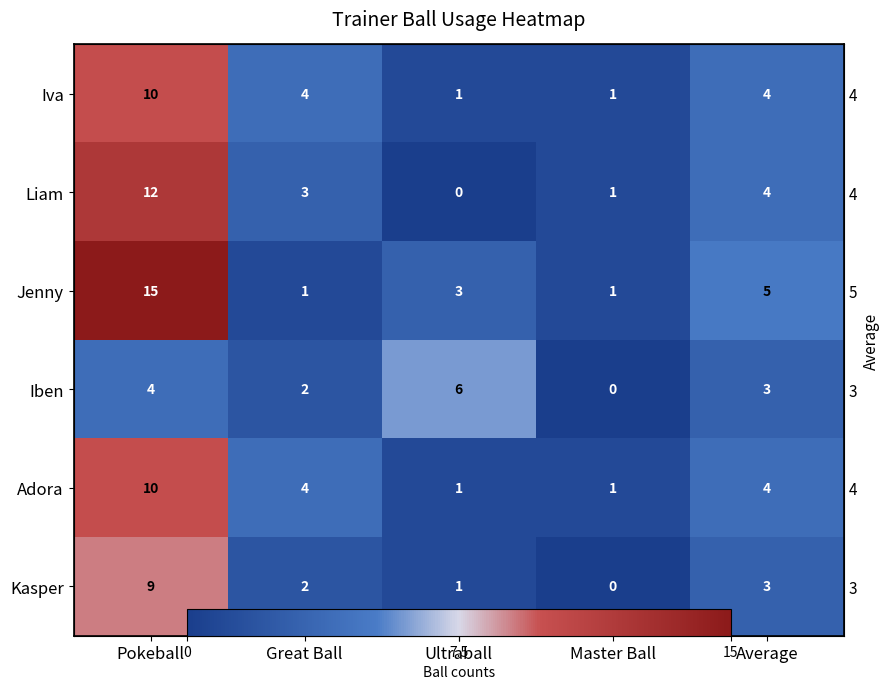

What is the difference between the highest and lowest values at Great Ball?

3